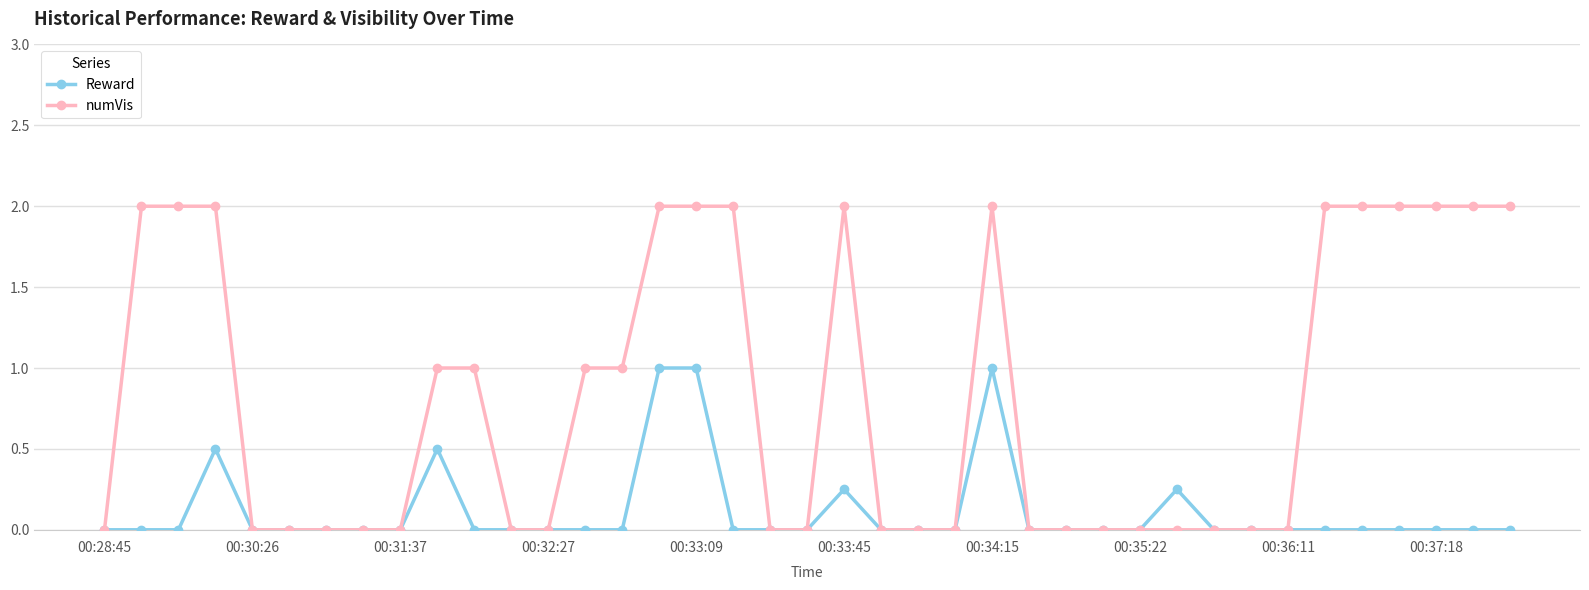

How many distinct data groups are displayed?

2